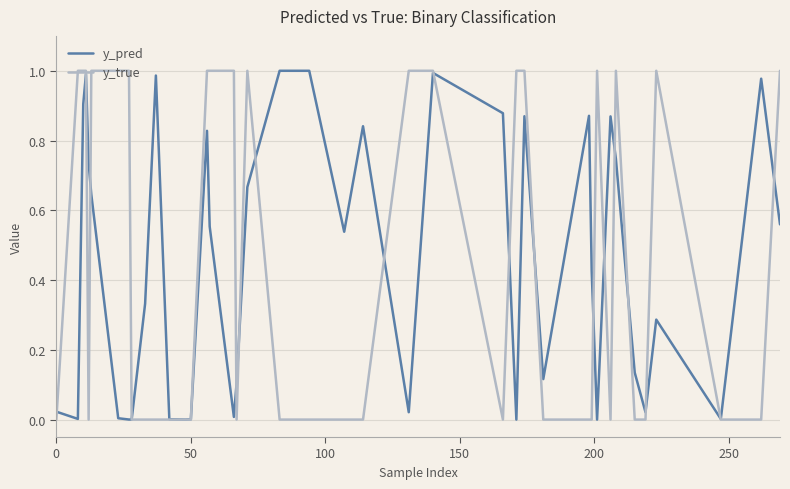

Which series has the widest spread of values?

y_true